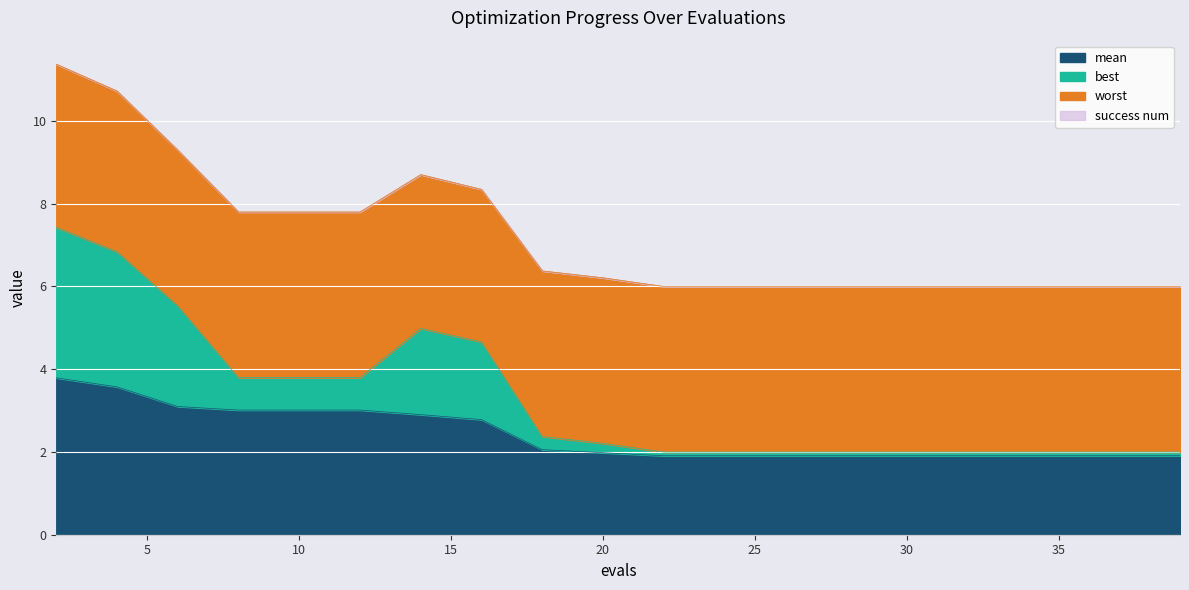

What is the lowest value of the mean series?

1.9